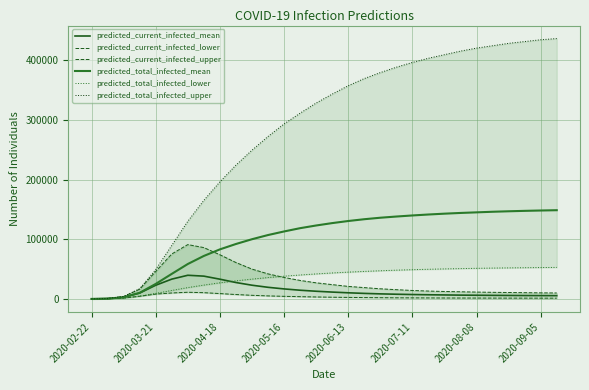

Reading left to right, what are all the values shown in this chart?

predicted_current_infected_mean: 74	591	2773	9830	22945	33182	39650	38200	33100	27500	23000	19500	16800	14600	12900	11500	10300	9300	8500	7900	7400	7000	6700	6400	6200	6000	5850	5700	5600	5500
predicted_current_infected_lower: 39	312	1464	4526	8123	10001	11200	10500	9000	7400	6100	5100	4400	3800	3300	2900	2600	2300	2100	1900	1800	1700	1600	1550	1500	1450	1400	1380	1350	1320
predicted_current_infected_upper: 107	856	4158	16388	45968	75275	91000	86000	74000	61000	50000	42000	36000	31000	27000	24000	21000	19000	17000	15500	14200	13200	12500	12000	11500	11100	10800	10500	10200	10000
predicted_total_infected_mean: 74	591	2773	10347	25159	41963	58500	72000	83000	92000	100000	107000	113000	118500	123000	127000	130500	133500	136000	138000	139800	141400	142800	144000	145000	146000	146800	147500	148100	148600
predicted_total_infected_lower: 39	312	1464	4799	9303	14208	19000	23200	27000	30300	33200	35800	38100	40100	41900	43500	44900	46100	47200	48200	49000	49700	50300	50800	51300	51700	52000	52300	52600	52800
predicted_total_infected_upper: 107	856	4158	17137	49263	89538	130000	165000	196000	224000	249000	272000	293000	311000	328000	343000	357000	369000	379000	388000	396000	403000	409000	415000	420000	424000	428000	431000	434000	436000